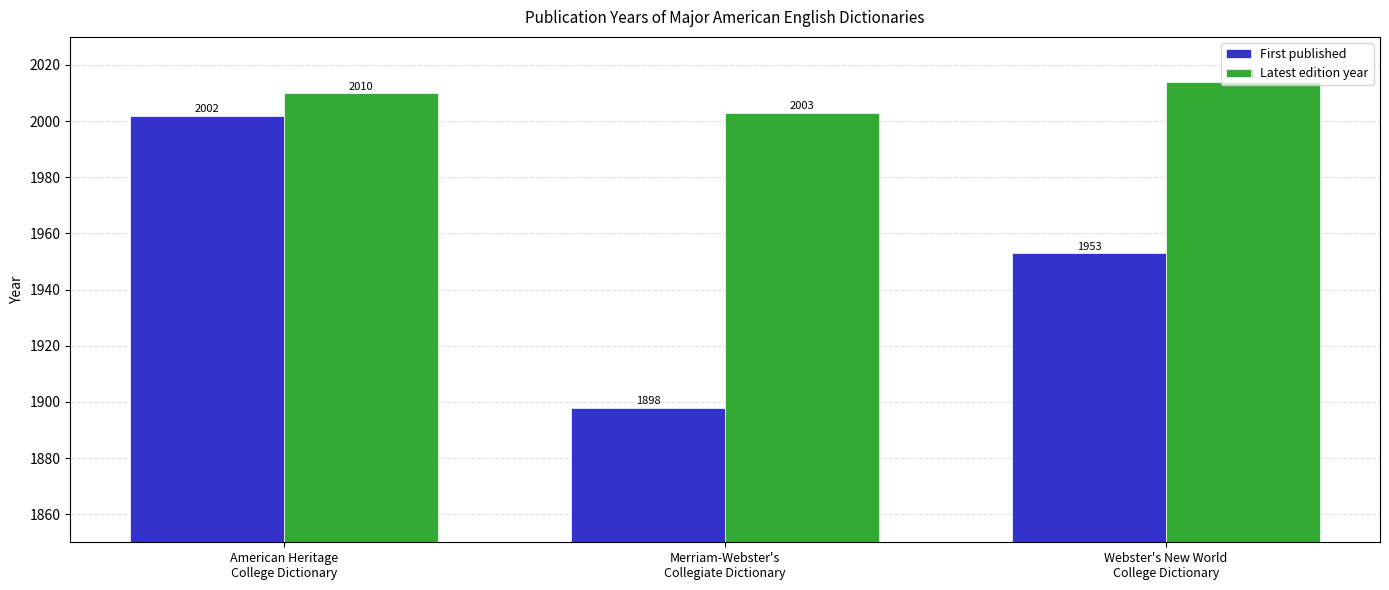

The value of First published at Merriam-Webster's
Collegiate Dictionary is 1264. True or false?

False